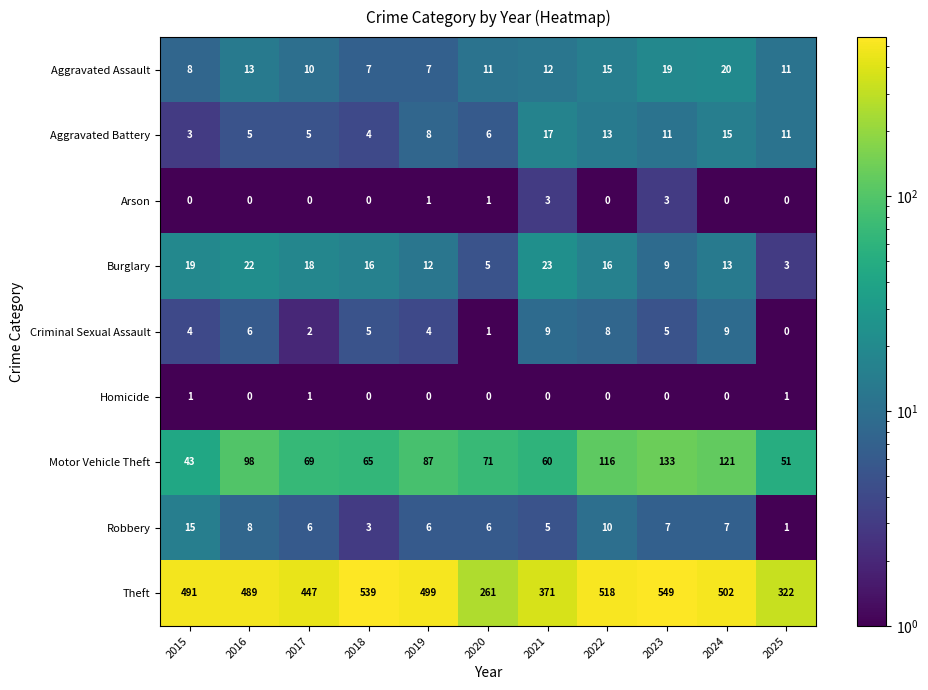

Which series has the largest range (max minus min)?

Theft